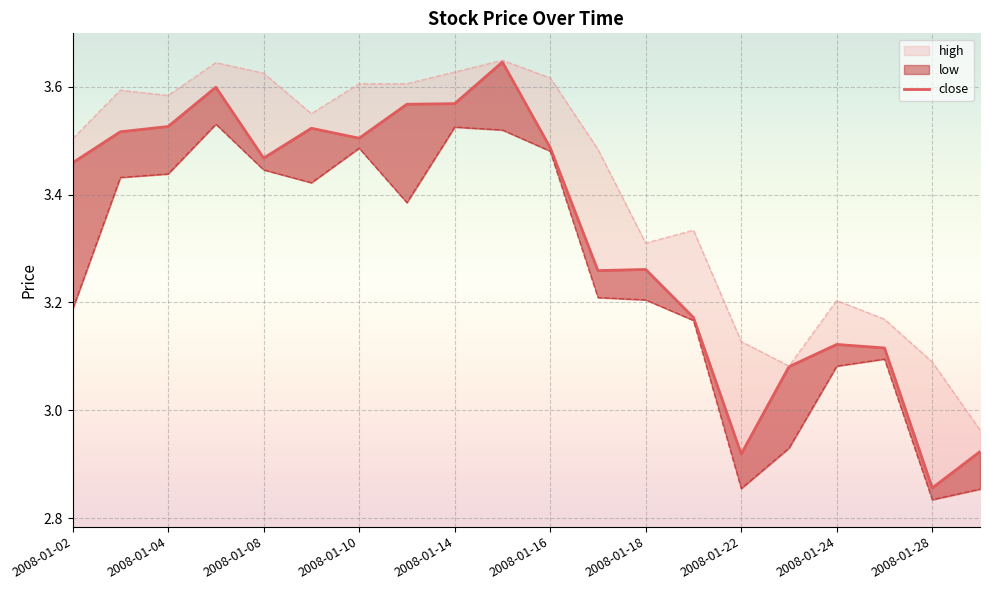

Count the number of categories in the chart.

20